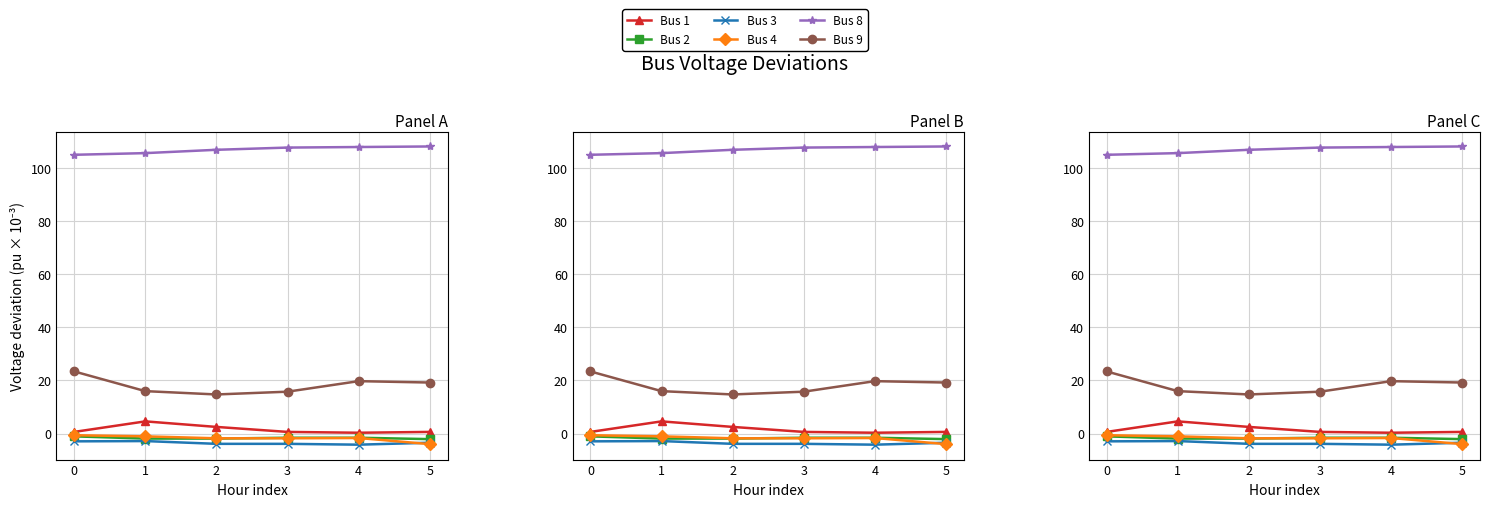

What is the minimum value shown in the chart?

-4.2